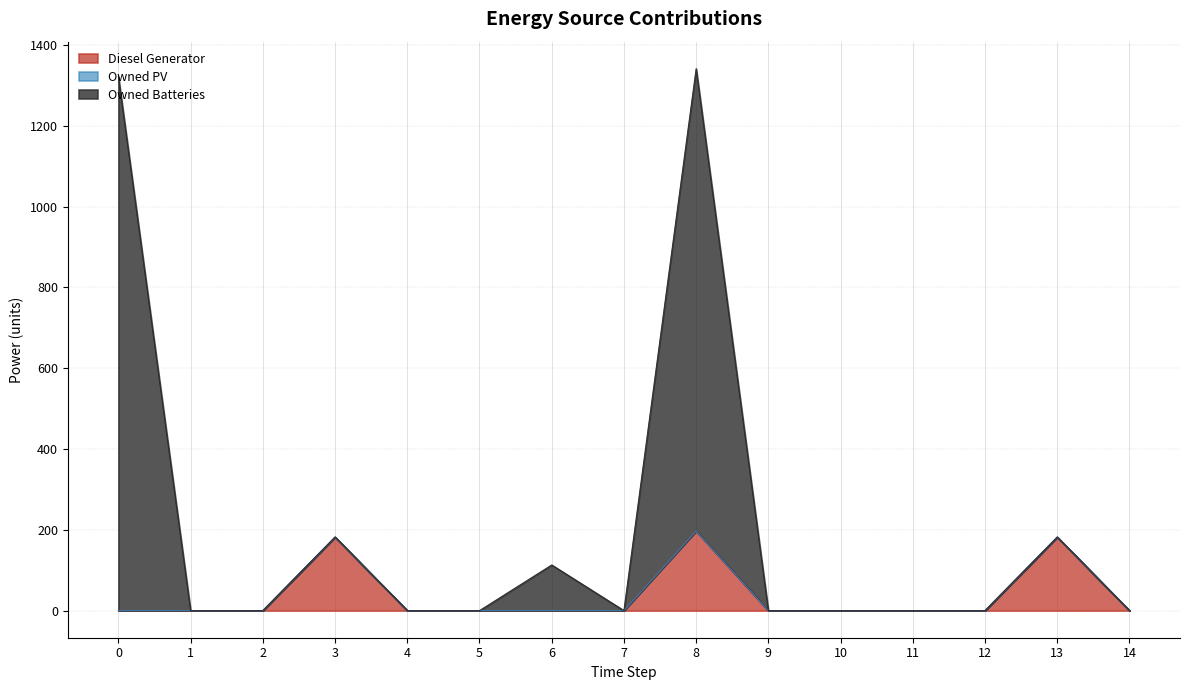

What is the highest value of the Diesel Generator series?

197